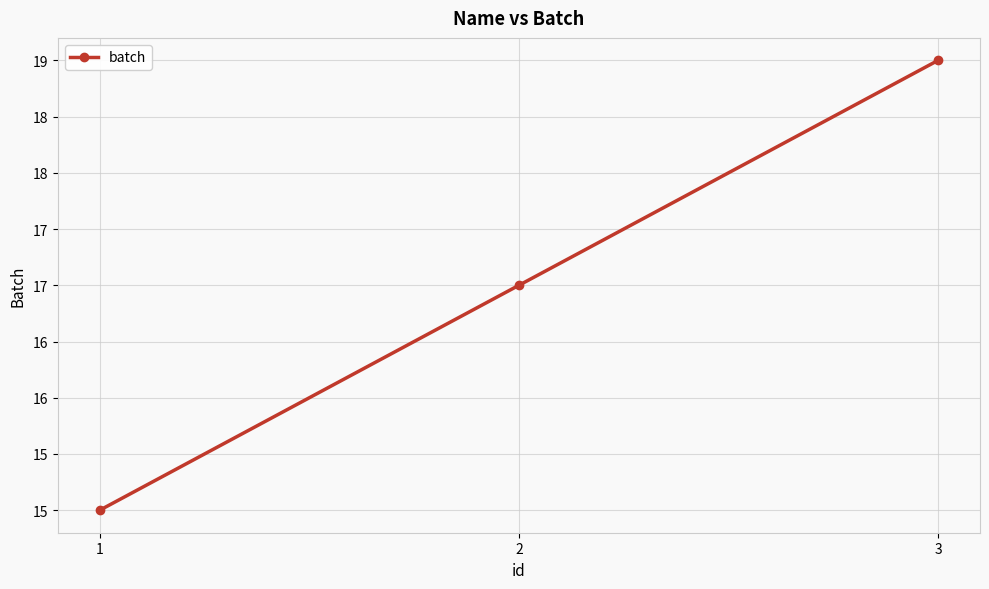

What is the ratio of the value at 1 to the value at 3?

0.8